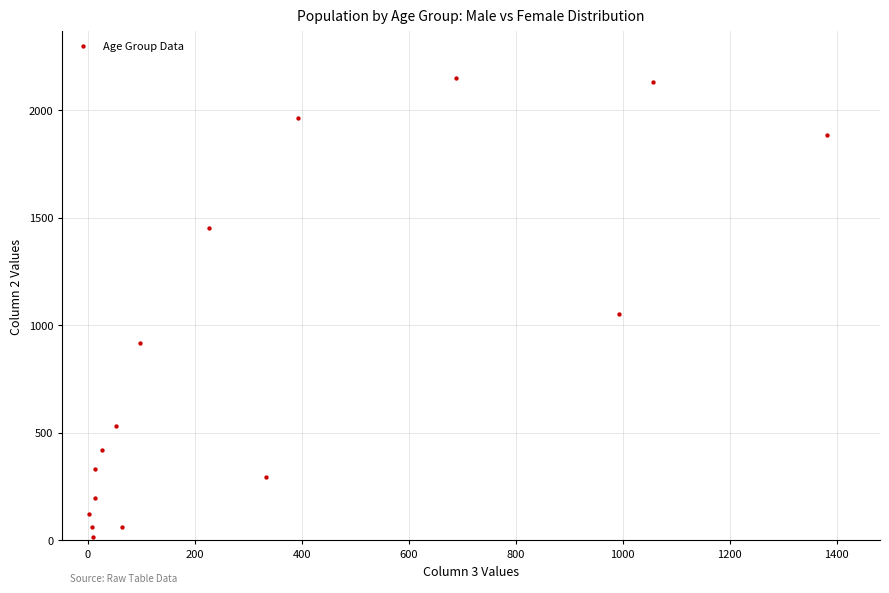

What is the range of X values (max minus min)?

1379